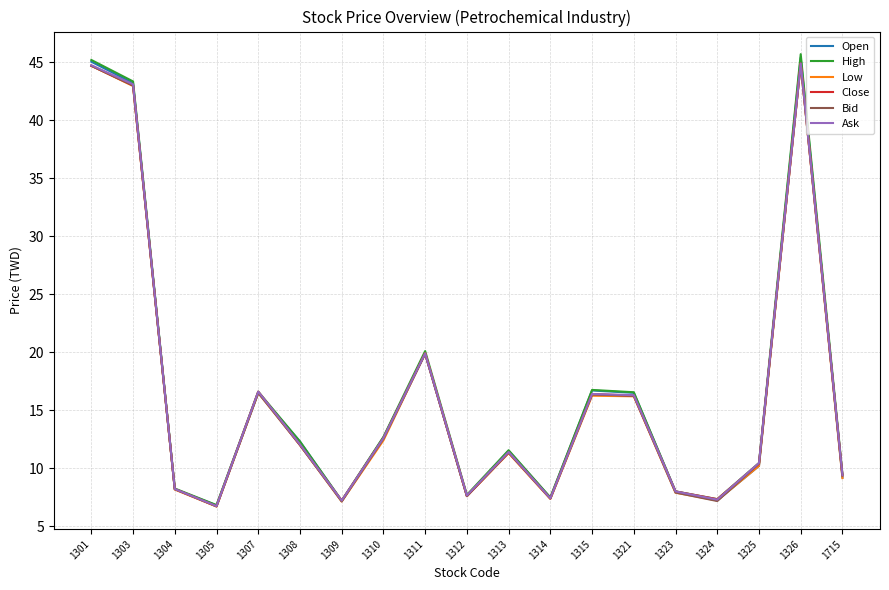

At which category does Bid reach its first local valley?

1305